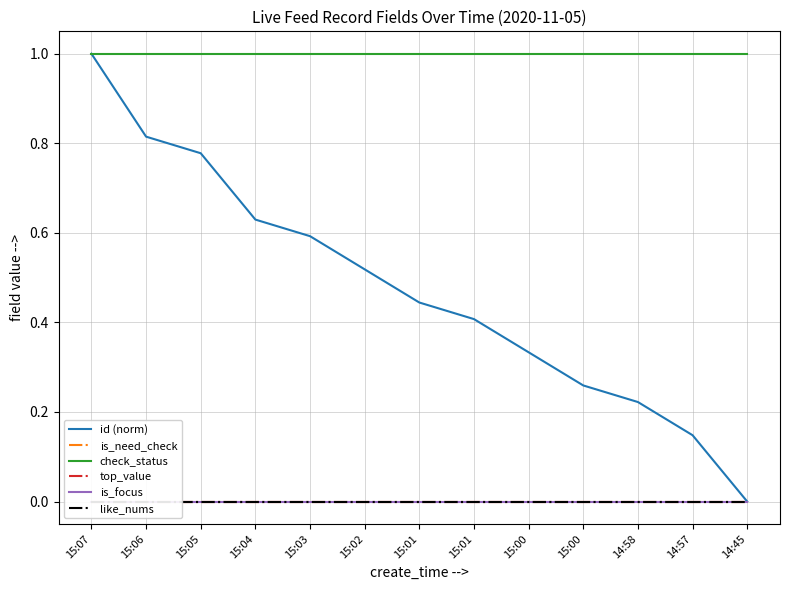

At which label is is_focus closest to 0?

15:07